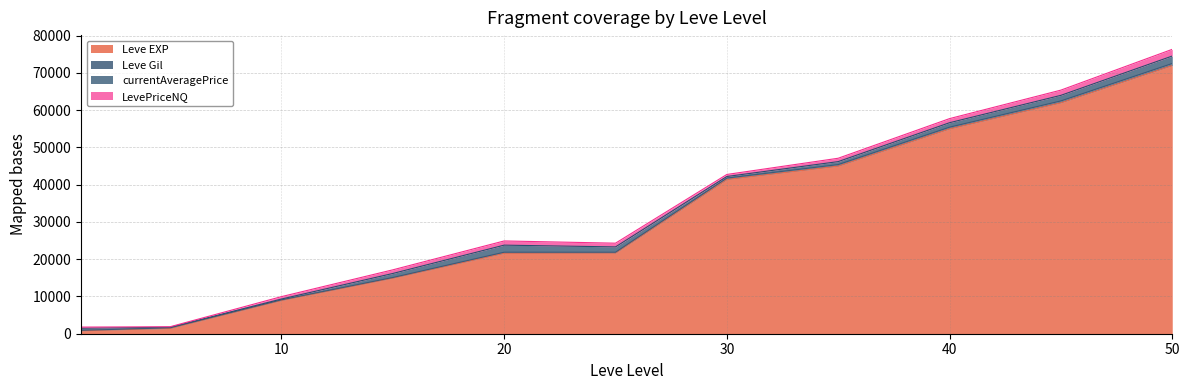

The value of Leve EXP at 30 is 23143. True or false?

False